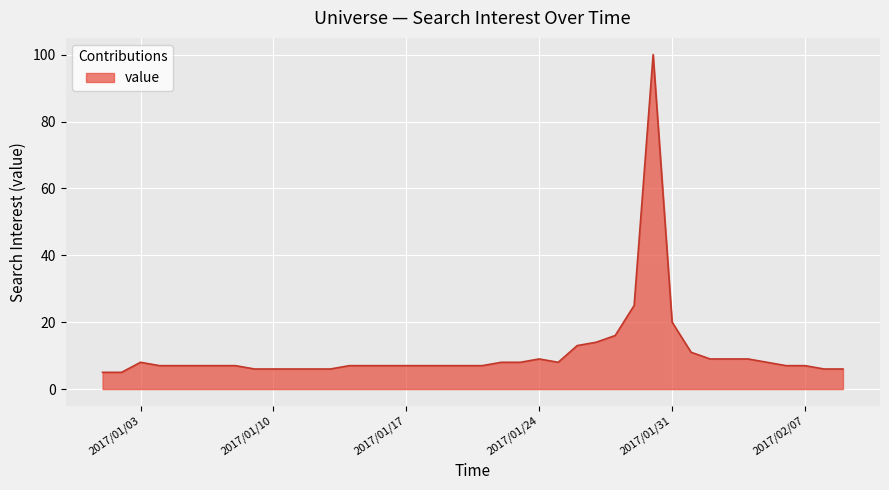

How many lines are shown in the chart?

1